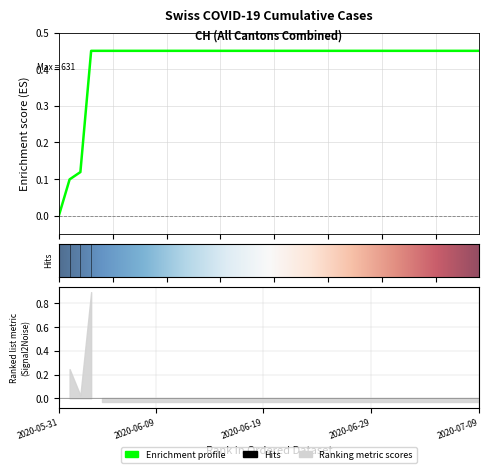

Does the chart display data point markers on the line(s)?

No